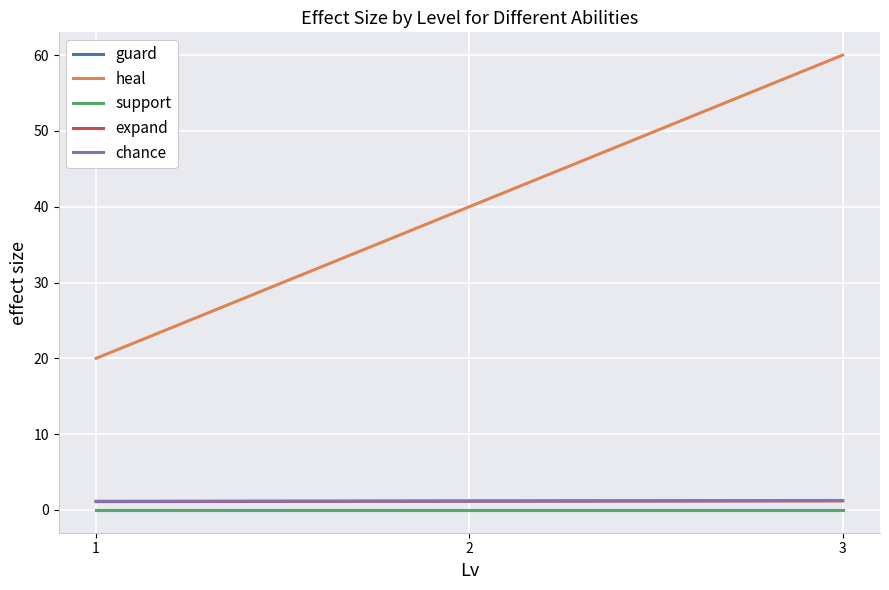

Does the chart display data point markers on the line(s)?

No